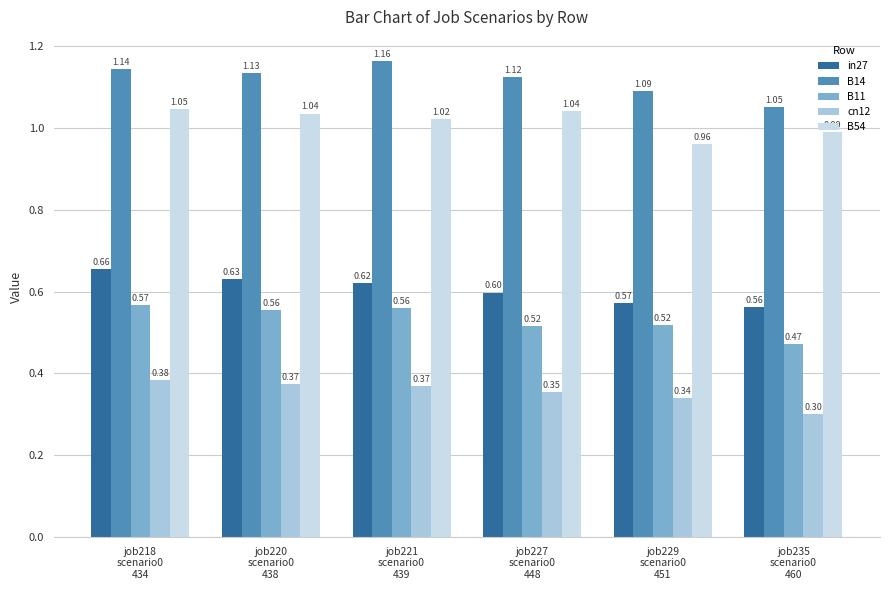

Where is B11 nearest to the value 0?

job235
scenario0
460